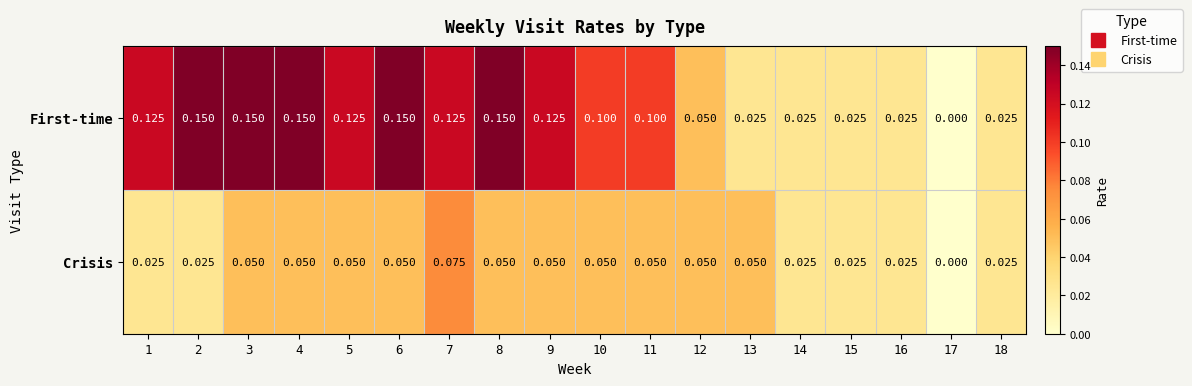

Is the value of First-time at 15 greater than the value of Crisis at 12?

No